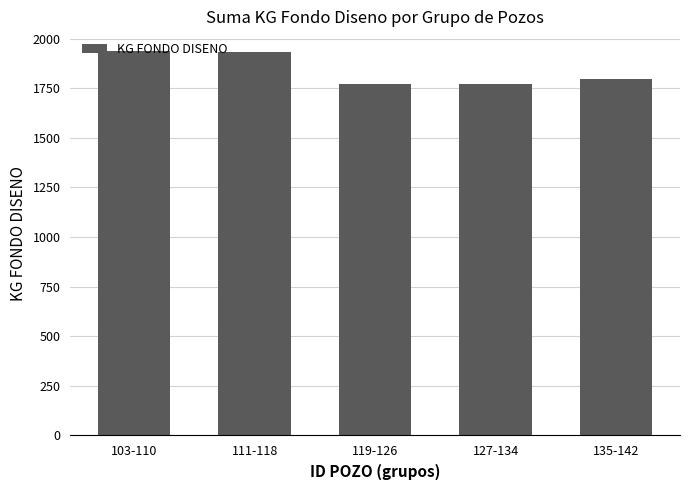

What is the change in value from 103-110 to 127-134?

-169